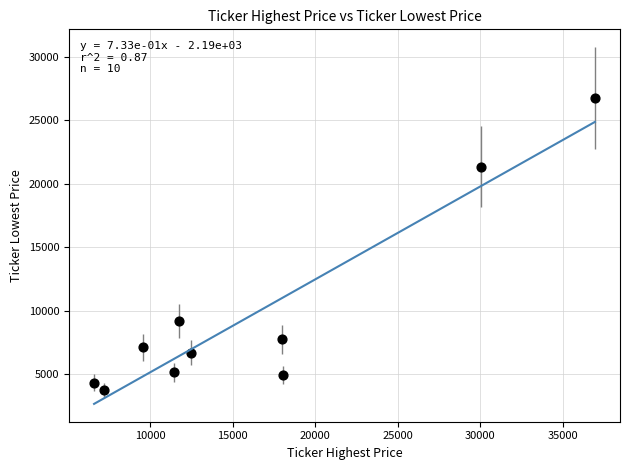

What is the range of X values (max minus min)?

30369.2